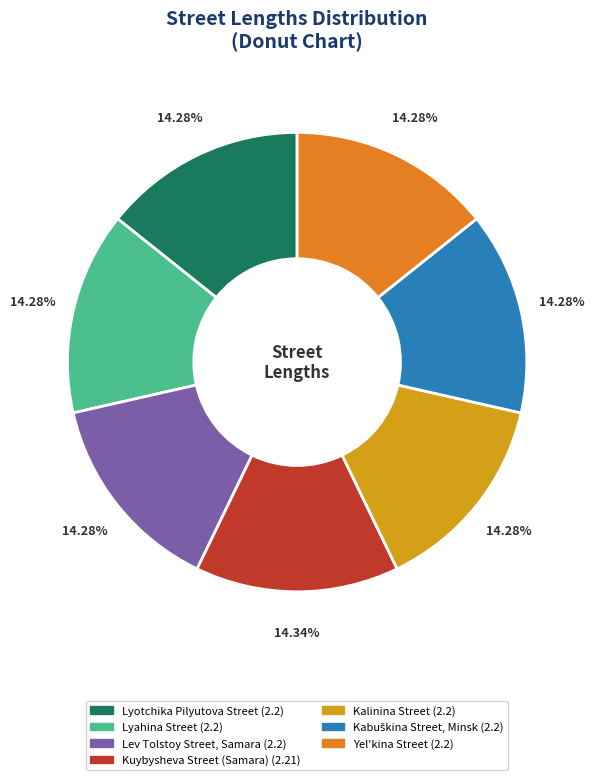

Count the number of slices in the pie.

7